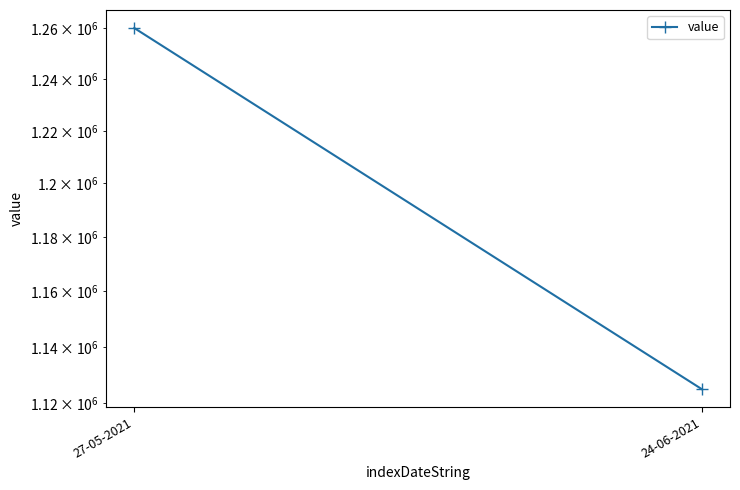

True or false: the data shows 1260000 at 27-05-2021.

True